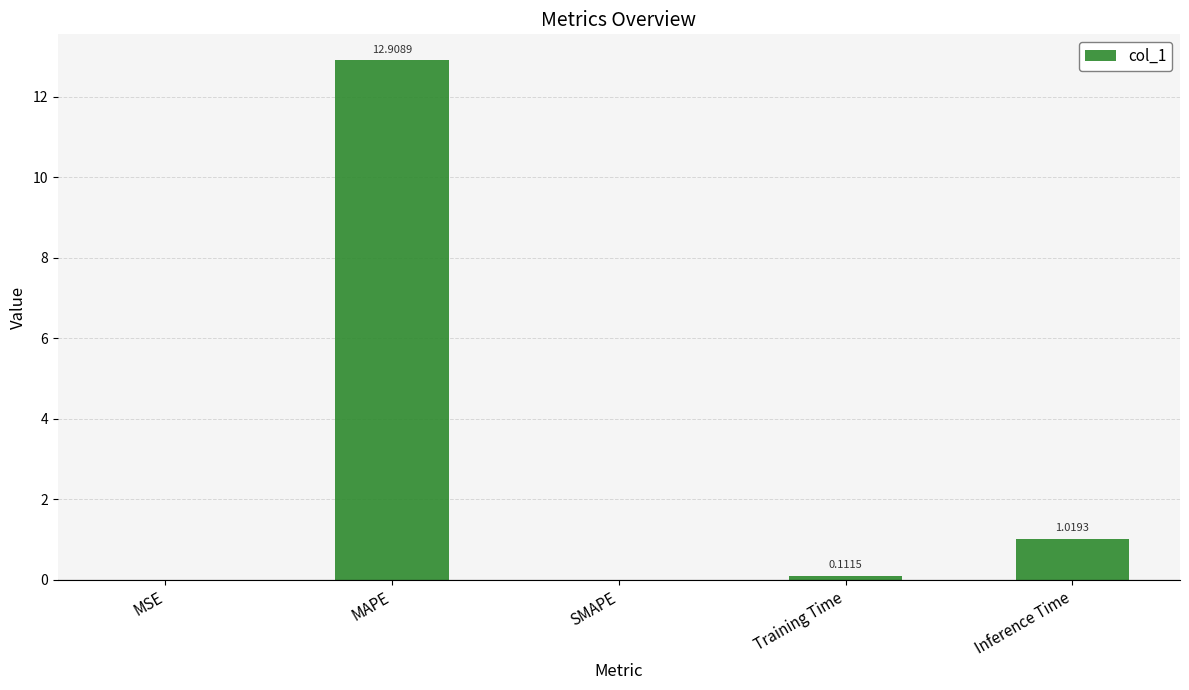

The value at MAPE is 3.3. True or false?

False